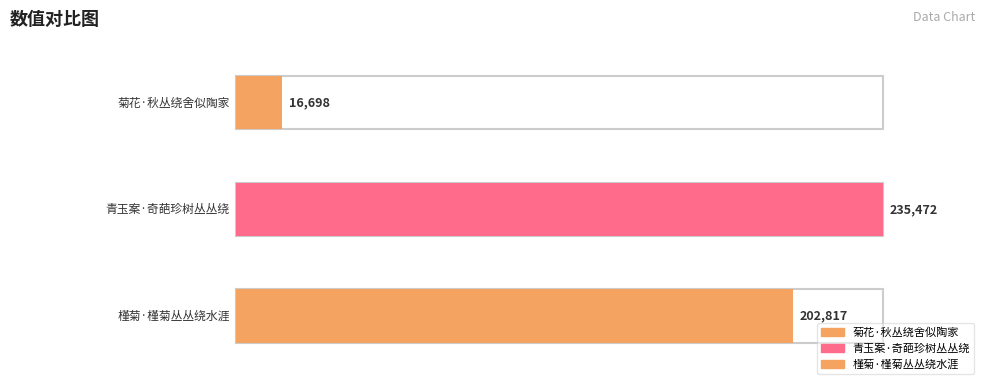

Which category has the lowest value across all series?

菊花·秋丛绕舍似陶家